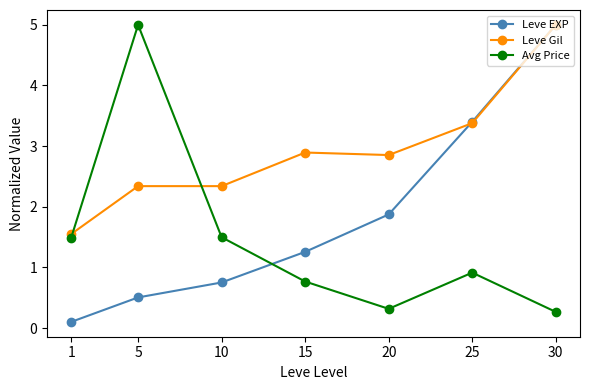

What value does the Leve Gil series have at 30?

5.0